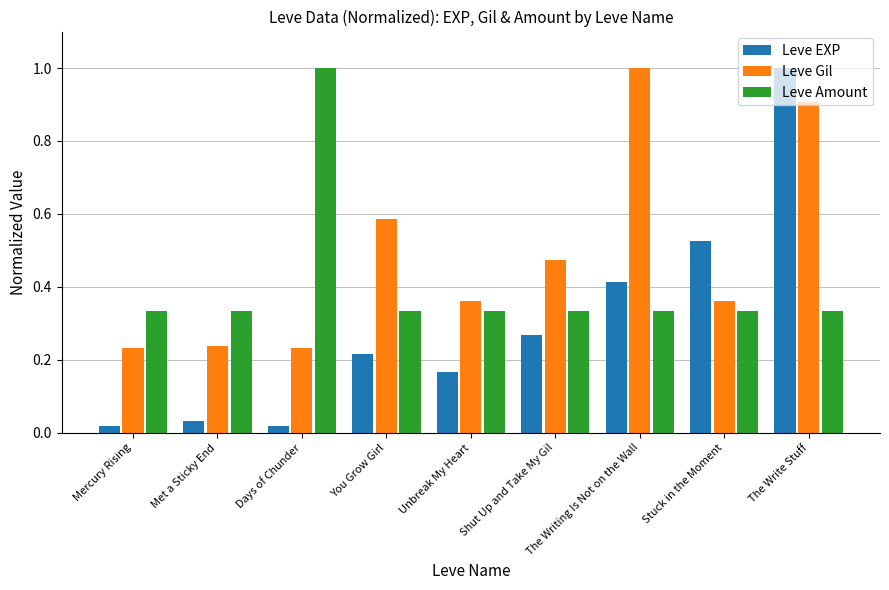

Which series has the largest range (max minus min)?

Leve EXP